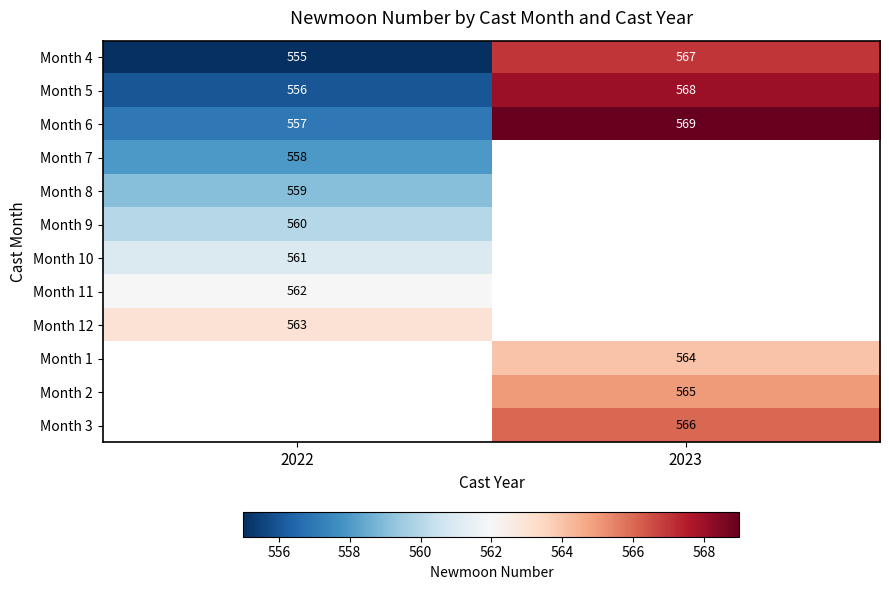

Between 2023 and 2022, which is larger?

2023